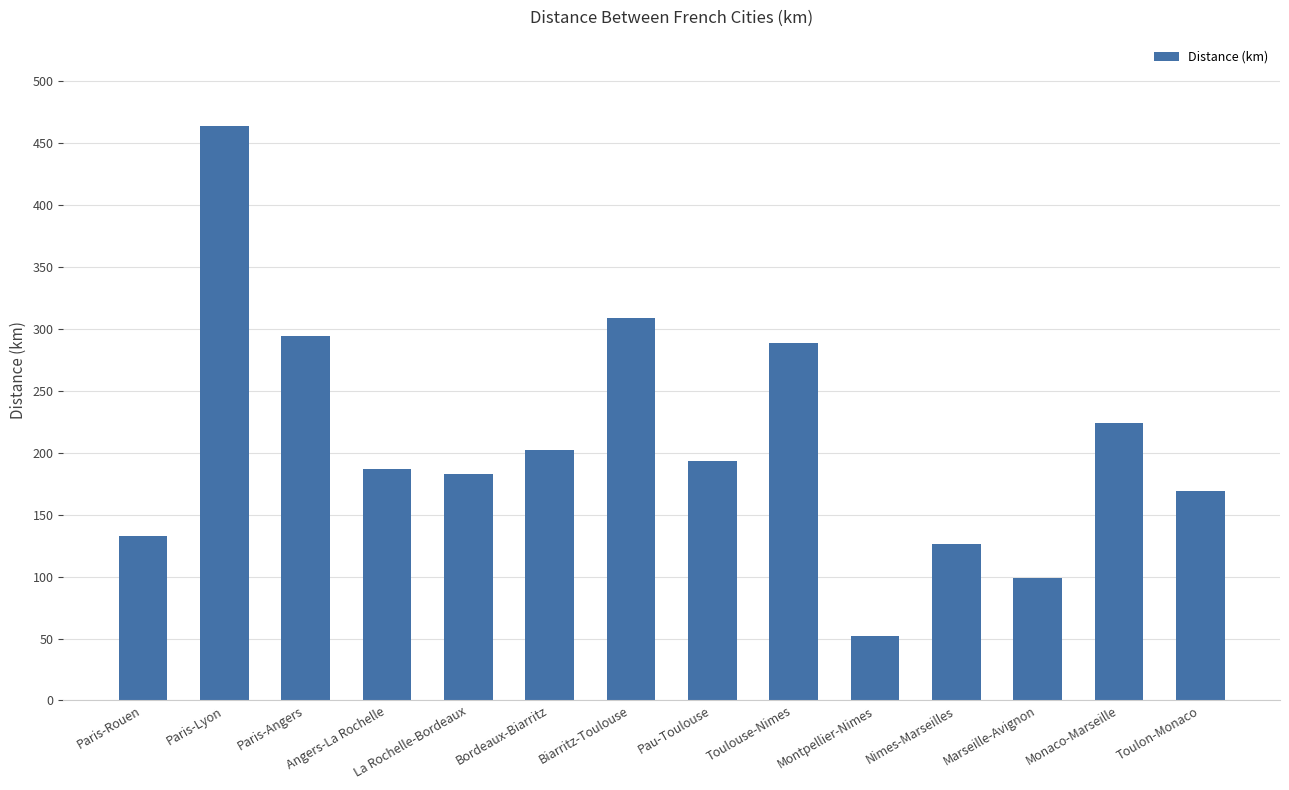

Read the value at Paris-Angers, to the nearest 5.

295